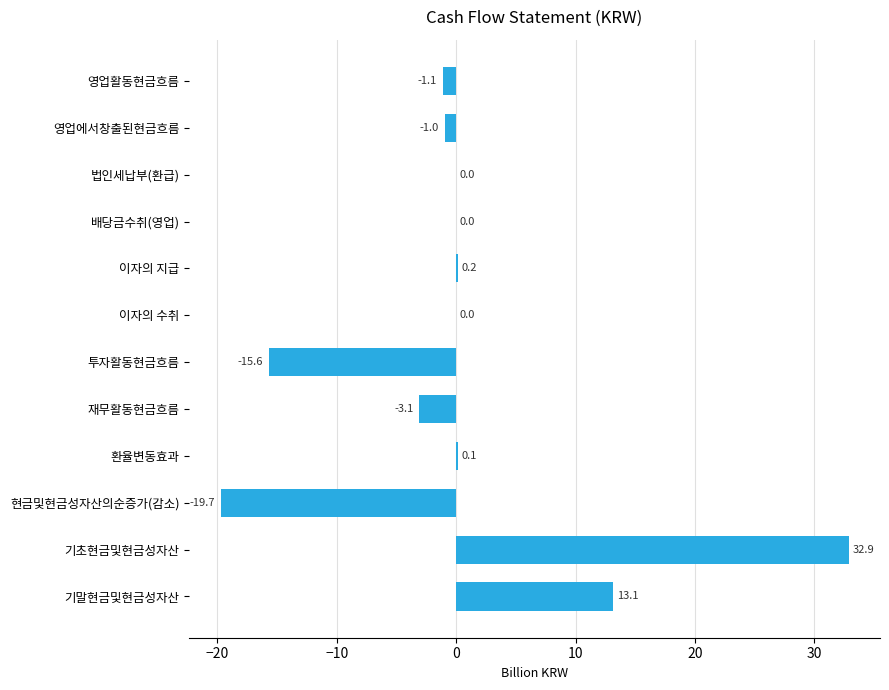

What is the maximum value shown in the chart?

32.9